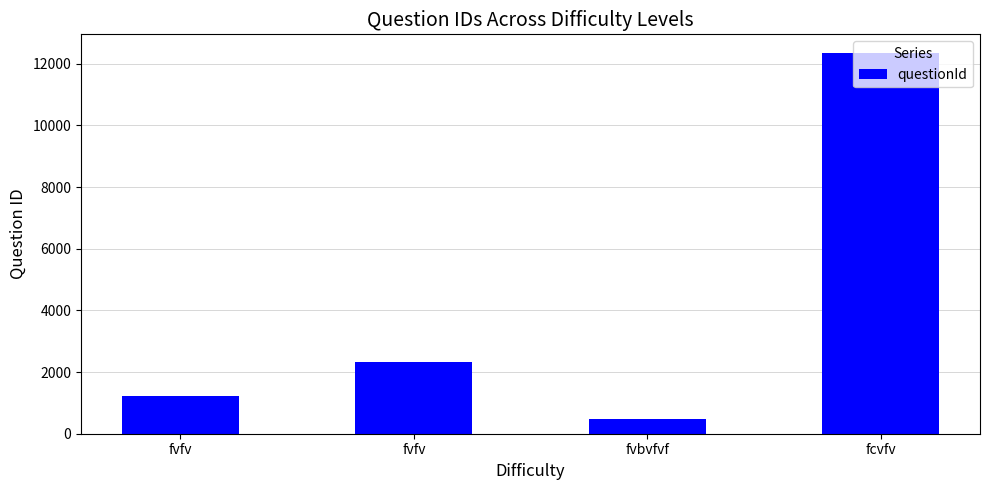

Reading left to right, what are all the values shown in this chart?

fvfv=1213	fvfv=2323	fvbvfvf=466	fcvfv=12334